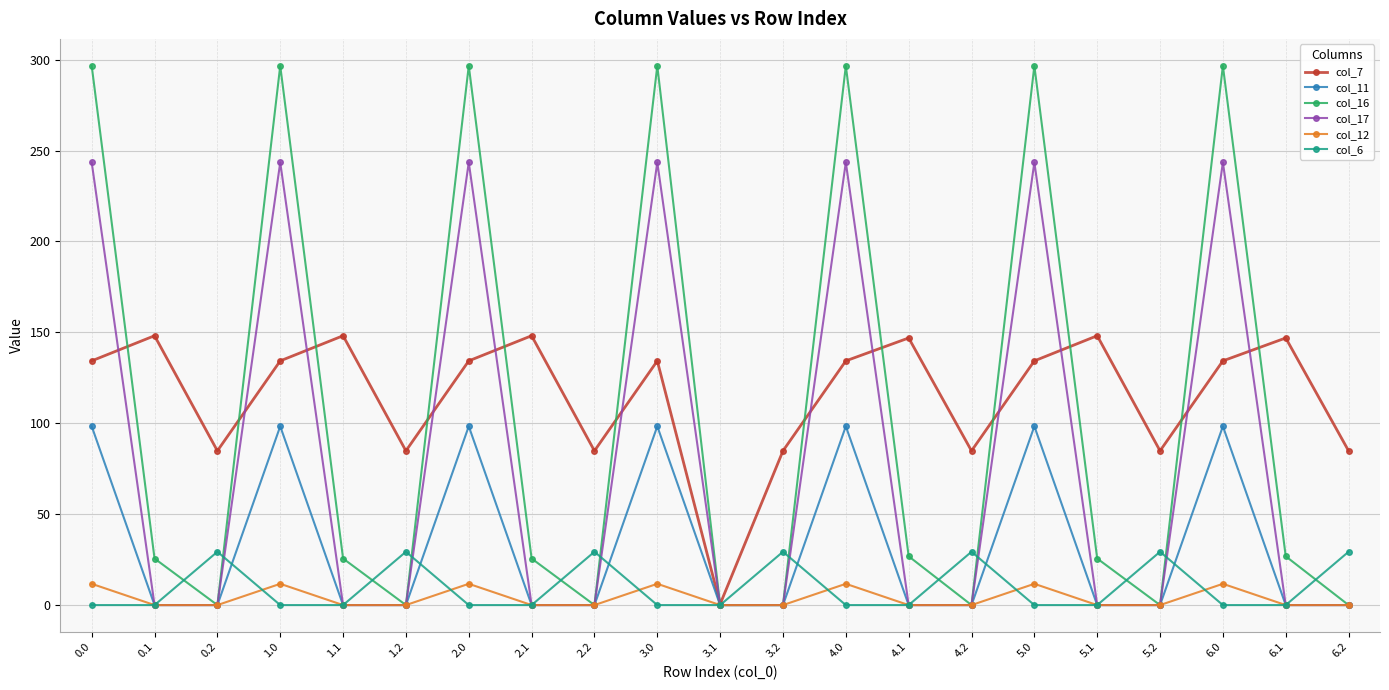

How many interior local peaks does the col_11 series have?

6